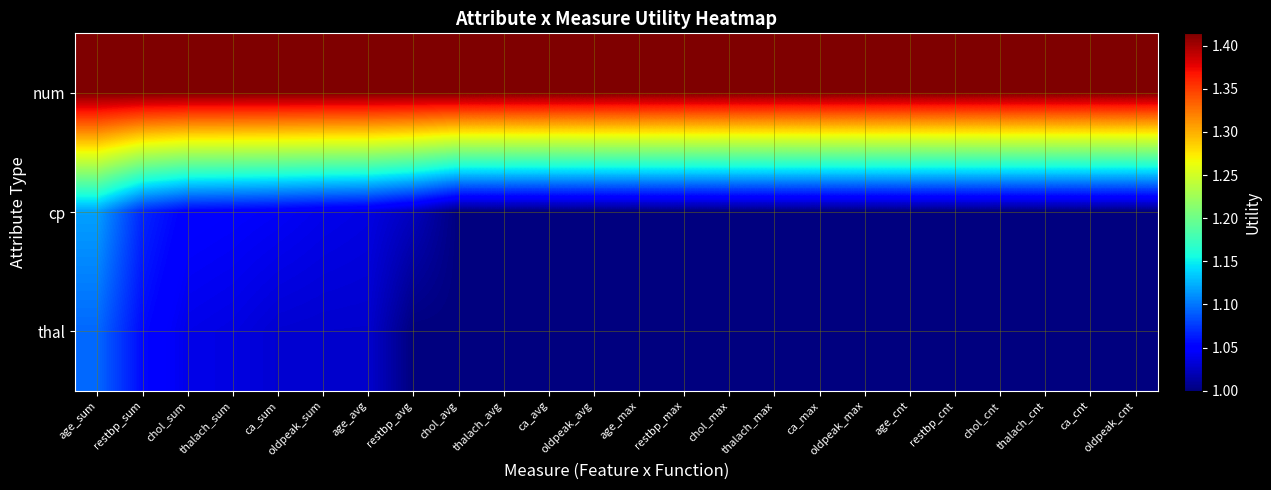

Reading right to left, transcribe all the data shown in this chart.

num: oldpeak_cnt=1.4	ca_cnt=1.4	thalach_cnt=1.4	chol_cnt=1.4	restbp_cnt=1.4	age_cnt=1.4	oldpeak_max=1.4	ca_max=1.4	thalach_max=1.4	chol_max=1.4	restbp_max=1.4	age_max=1.4	oldpeak_avg=1.4	ca_avg=1.4	thalach_avg=1.4	chol_avg=1.4	restbp_avg=1.4	age_avg=1.4	oldpeak_sum=1.4	ca_sum=1.4	thalach_sum=1.4	chol_sum=1.4	restbp_sum=1.4	age_sum=1.4
cp: oldpeak_cnt=1.0	ca_cnt=1.0	thalach_cnt=1.0	chol_cnt=1.0	restbp_cnt=1.0	age_cnt=1.0	oldpeak_max=1.0	ca_max=1.0	thalach_max=1.0	chol_max=1.0	restbp_max=1.0	age_max=1.0	oldpeak_avg=1.0	ca_avg=1.0	thalach_avg=1.0	chol_avg=1.0	restbp_avg=1.0	age_avg=1.0	oldpeak_sum=1.0	ca_sum=1.0	thalach_sum=1.0	chol_sum=1.0	restbp_sum=1.1	age_sum=1.1
thal: oldpeak_cnt=1.0	ca_cnt=1.0	thalach_cnt=1.0	chol_cnt=1.0	restbp_cnt=1.0	age_cnt=1.0	oldpeak_max=1.0	ca_max=1.0	thalach_max=1.0	chol_max=1.0	restbp_max=1.0	age_max=1.0	oldpeak_avg=1.0	ca_avg=1.0	thalach_avg=1.0	chol_avg=1.0	restbp_avg=1.0	age_avg=1.0	oldpeak_sum=1.0	ca_sum=1.0	thalach_sum=1.0	chol_sum=1.0	restbp_sum=1.1	age_sum=1.1